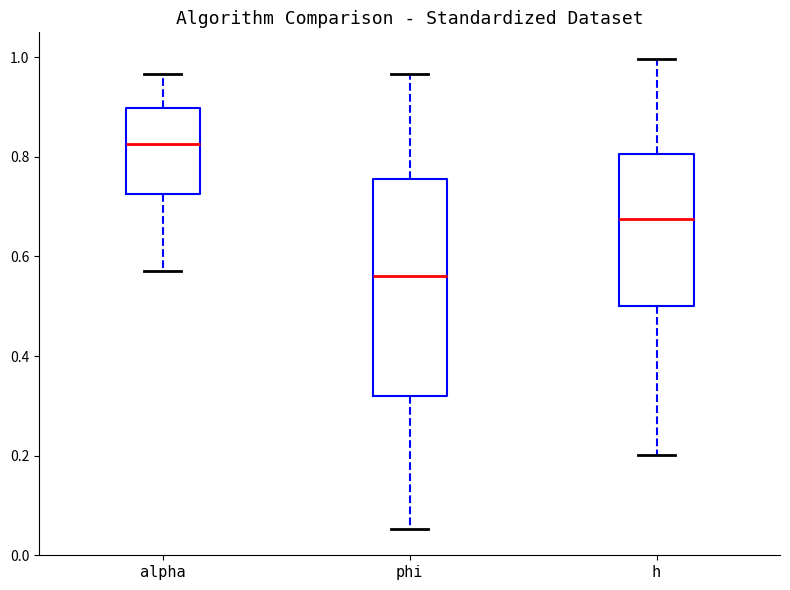

Reading left to right, read every box against the y-axis: the position of its median line, the range the box covers, and the ends of its whiskers. The values are not printed on the chart, so give them approximately, as read against the axis.

alpha: median 0.82, box 0.72 to 0.90, whiskers 0.58 to 0.96
phi: median 0.56, box 0.32 to 0.76, whiskers 0.06 to 0.96
h: median 0.68, box 0.50 to 0.80, whiskers 0.20 to 1.00